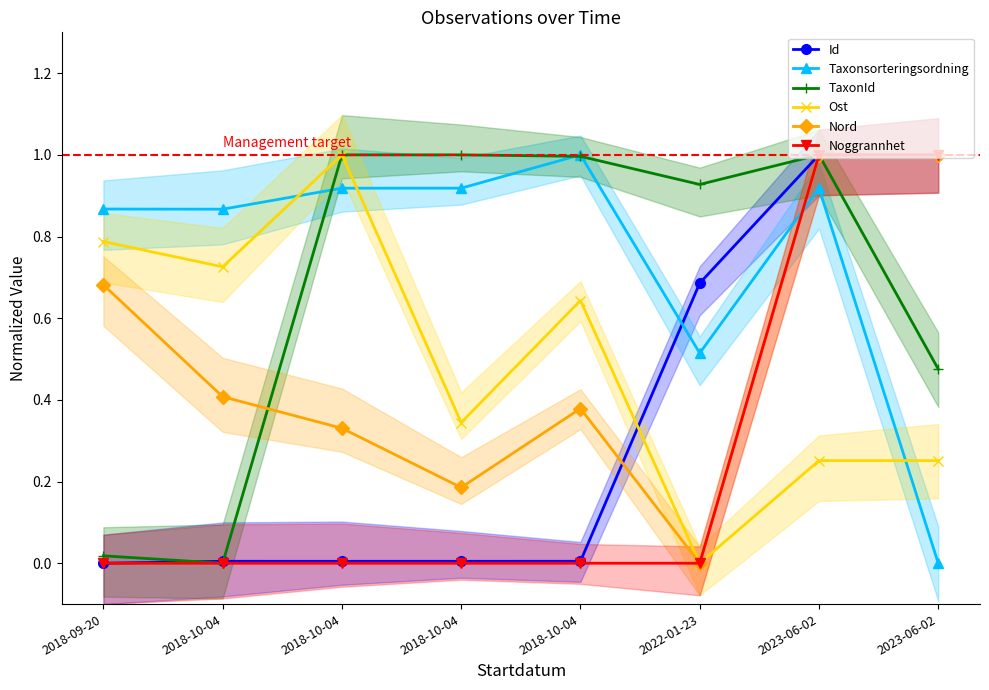

The Ost series shows 0.7 at 2018-10-04. True or false?

True